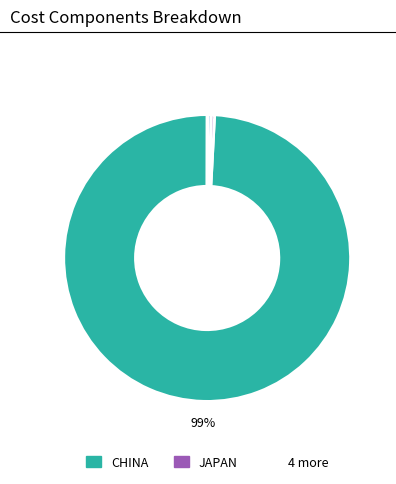

To the nearest percent, what is the average slice percentage?

17%